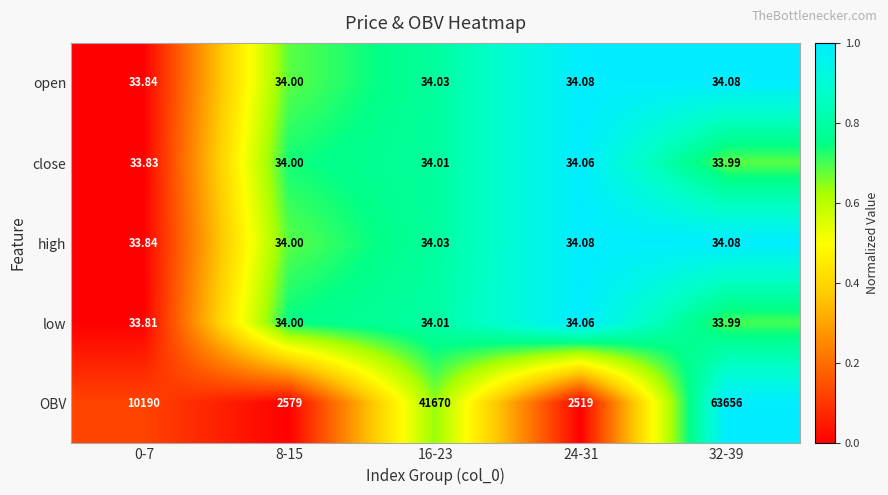

How many categories are shown in the chart?

5